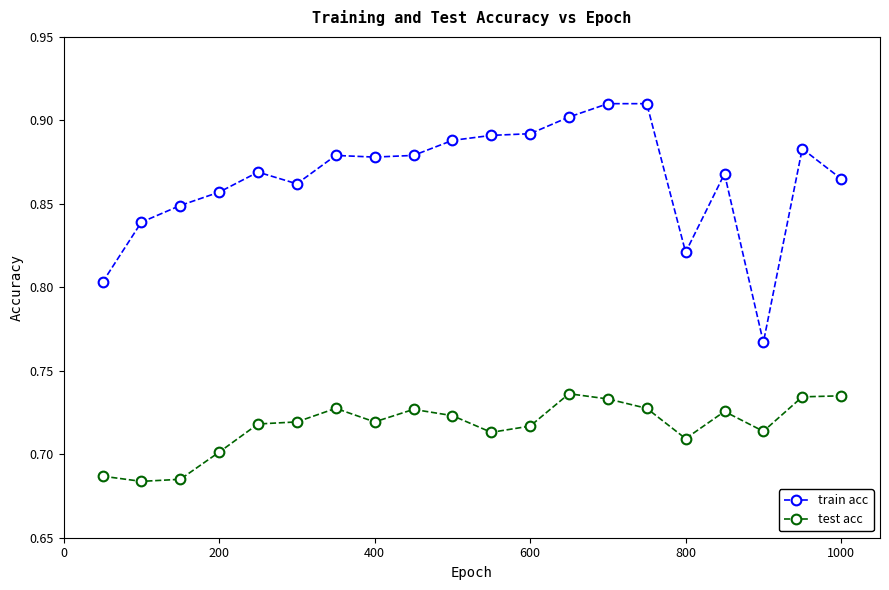

True or false: test acc has more than 2 interior local peaks.

True